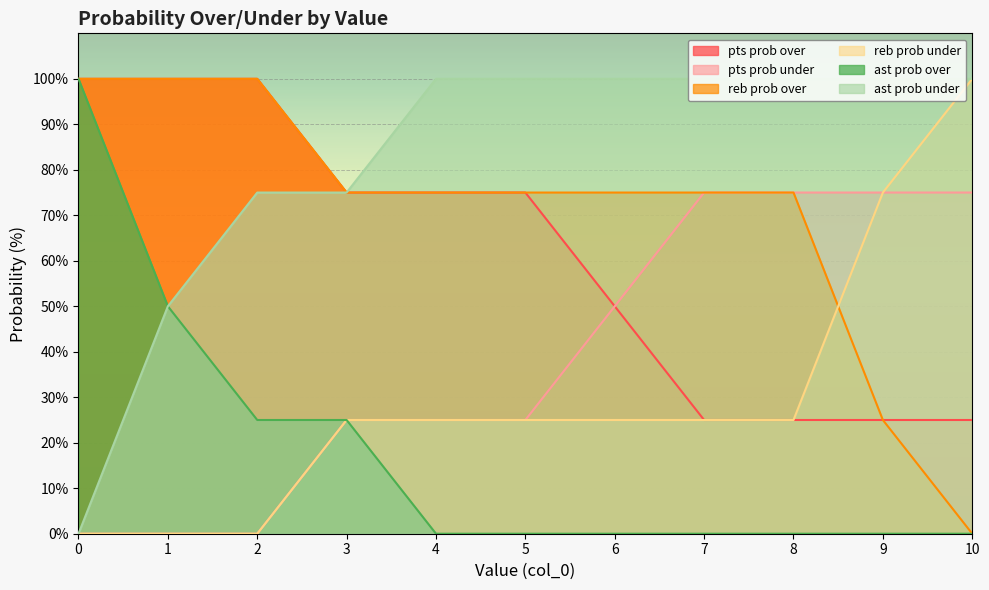

What is the average value of the reb prob under series?

30